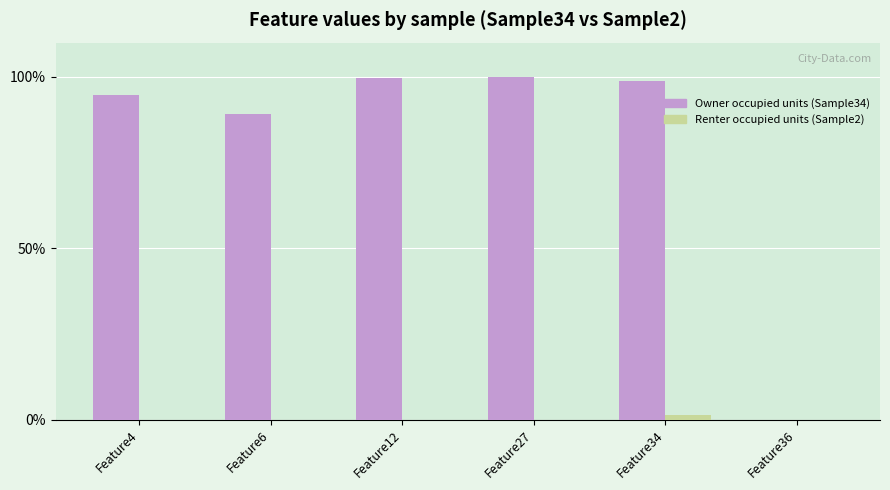

What is the maximum value shown in the chart?

100.0